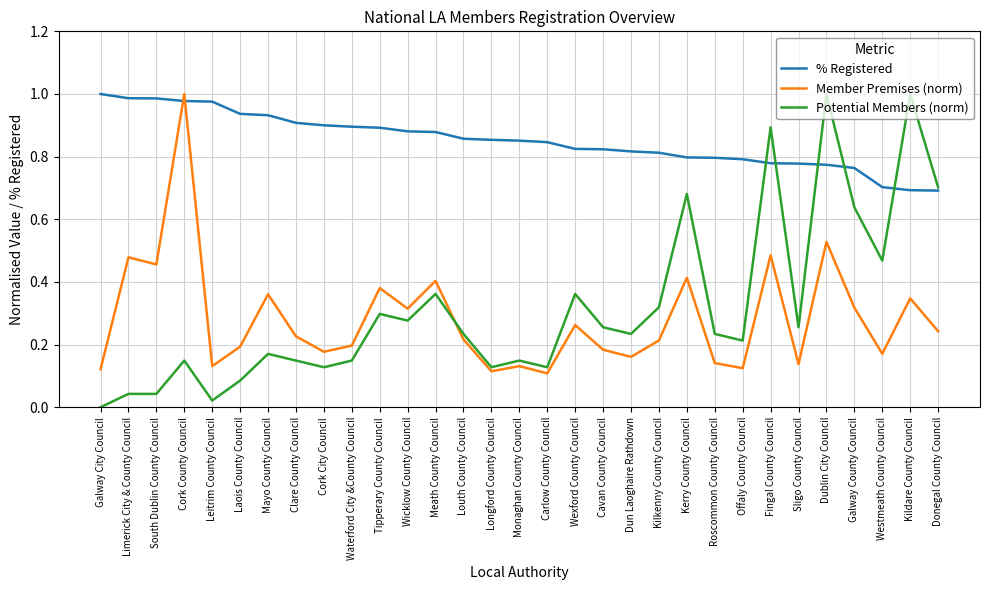

True or false: Potential Members (norm) and Member Premises (norm) cross at least once.

True